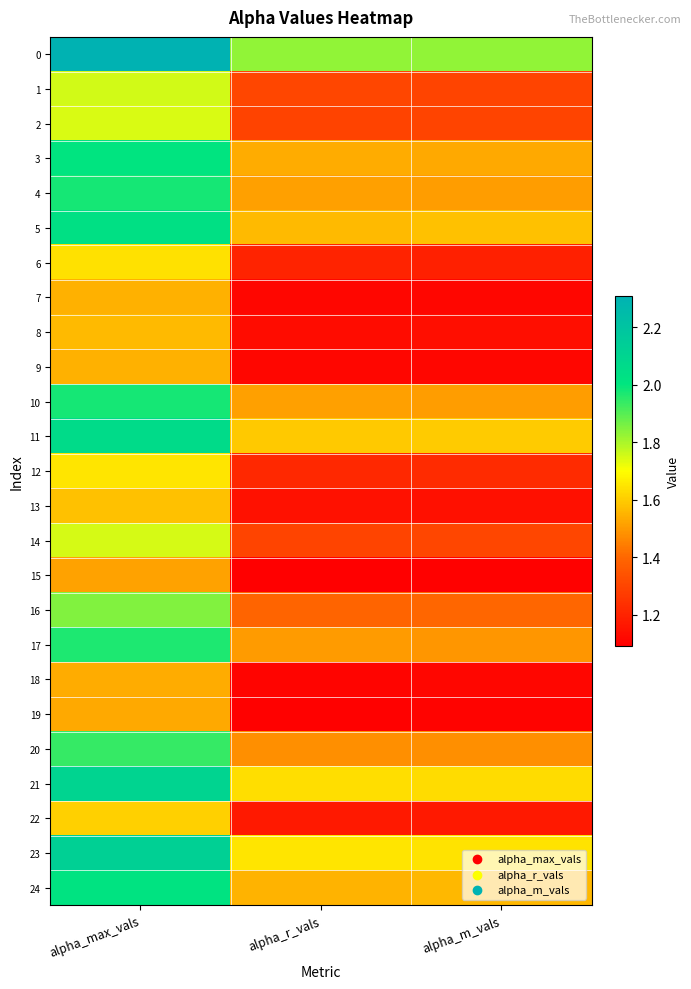

Rank the series at alpha_m_vals from lowest to highest value.

15, 19, 7, 18, 9, 8, 13, 22, 6, 12, 2, 1, 14, 16, 20, 17, 10, 4, 3, 24, 5, 11, 21, 23, 0